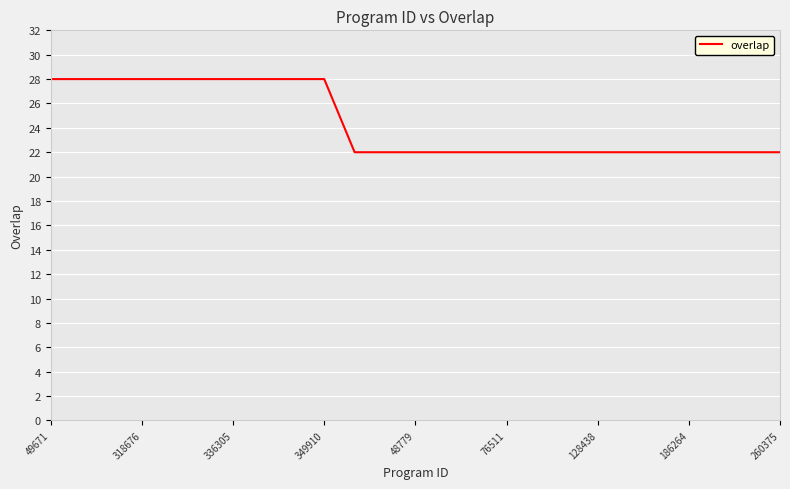

What is the difference between the maximum and minimum values?

6